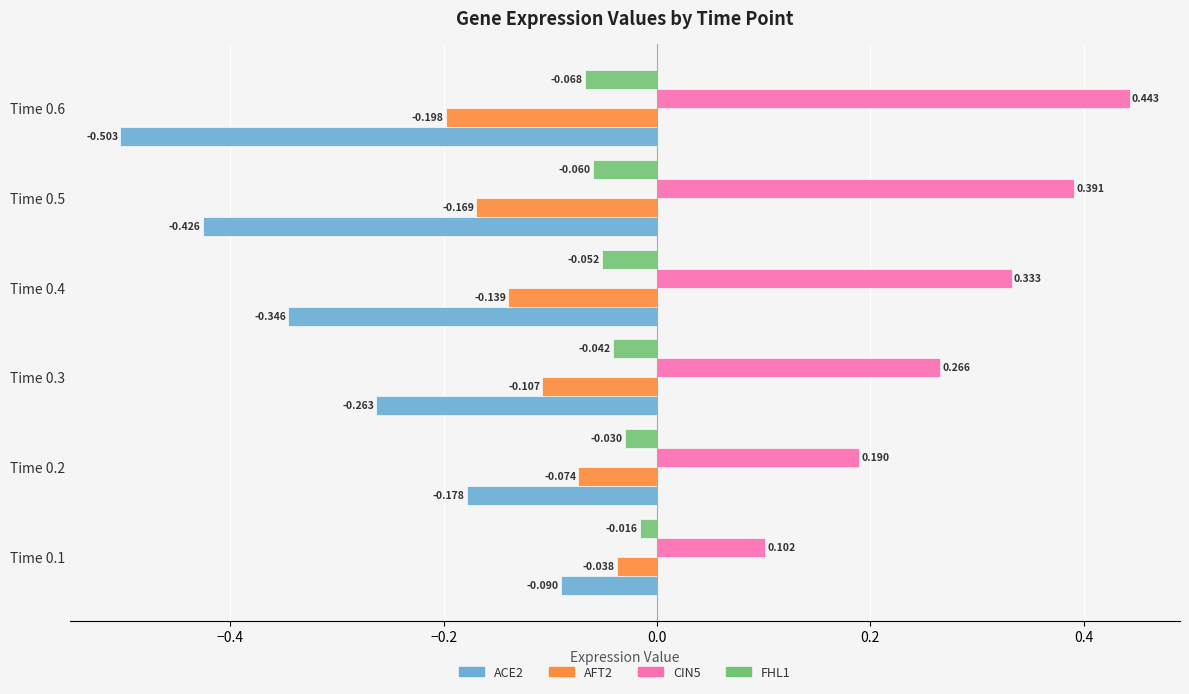

Is the value of ACE2 at Time 0.1 greater than the value of FHL1 at Time 0.4?

No